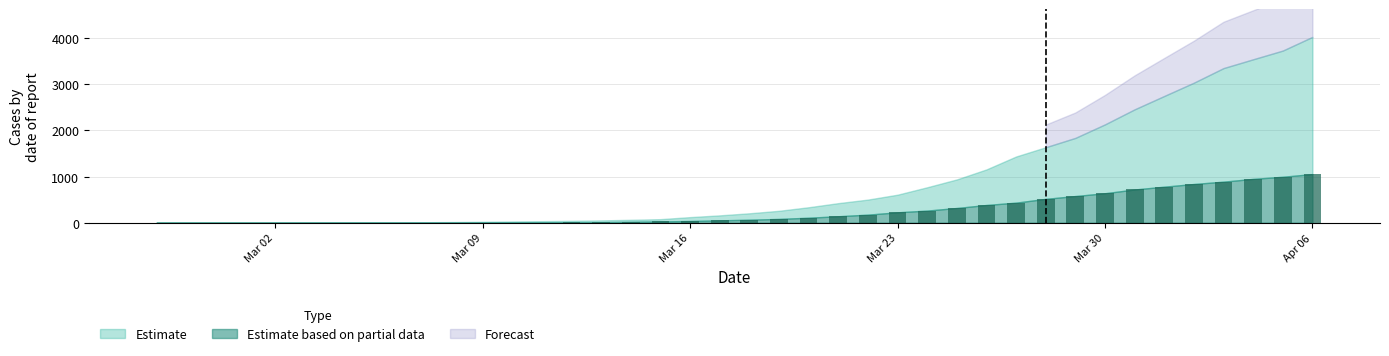

What is the maximum value shown in the chart?

1054